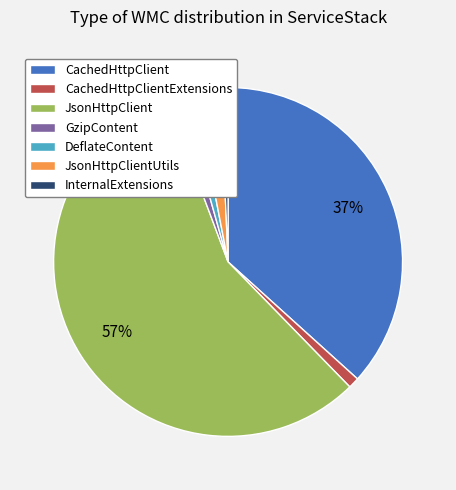

Does CachedHttpClientExtensions account for over 50% of the chart?

No